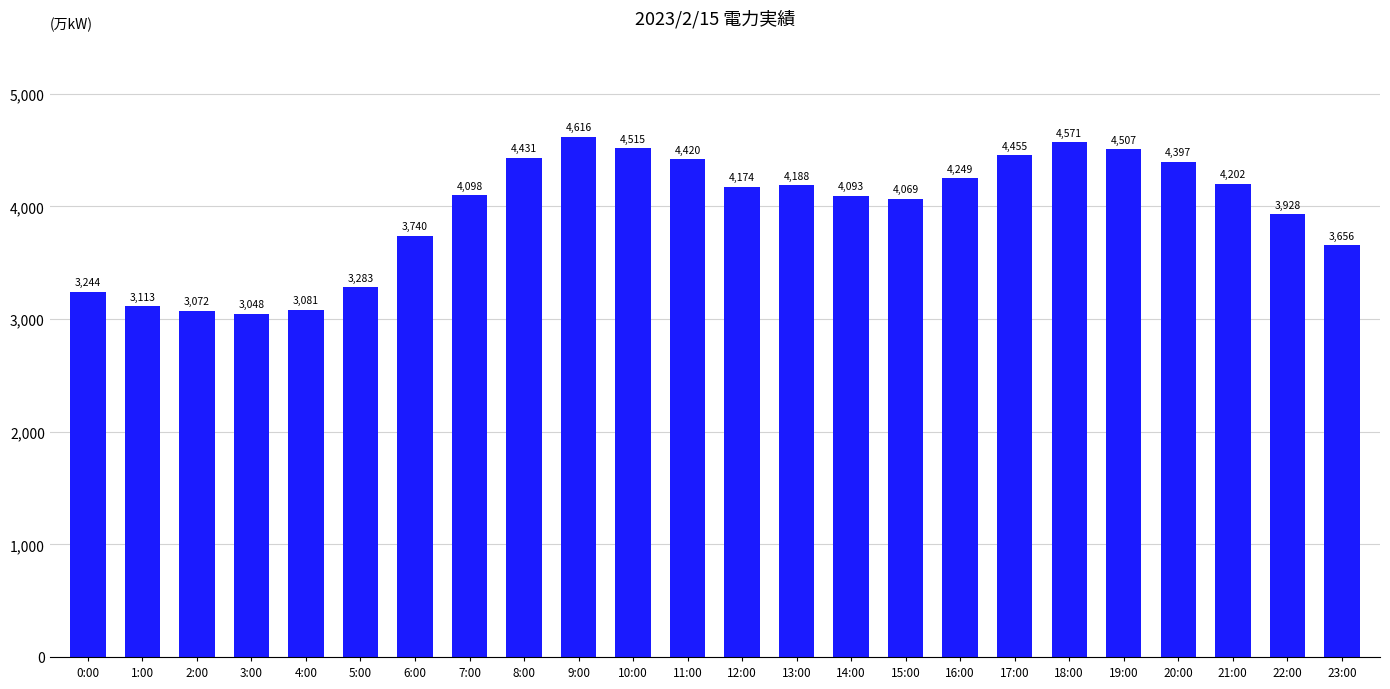

Does the chart contain stacked bars?

No